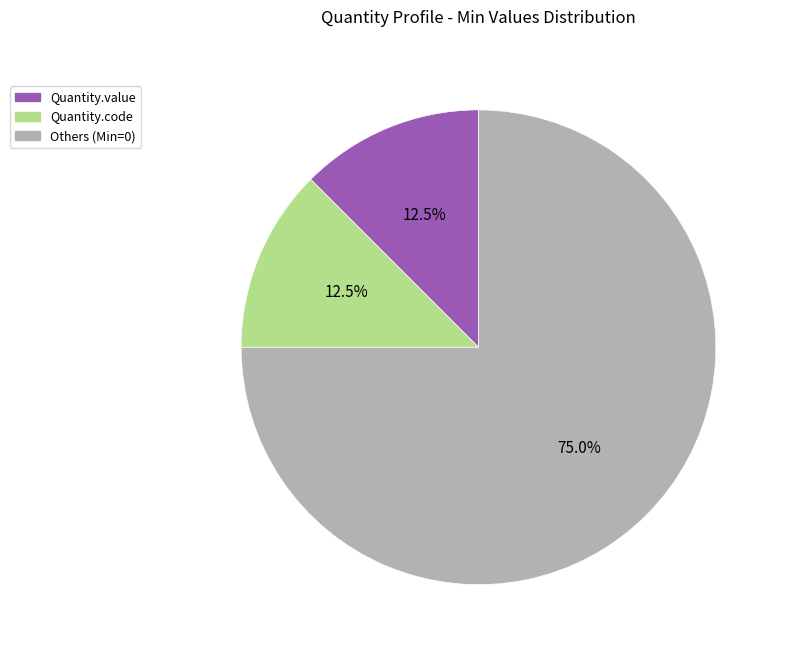

How many slices are in this pie chart?

3